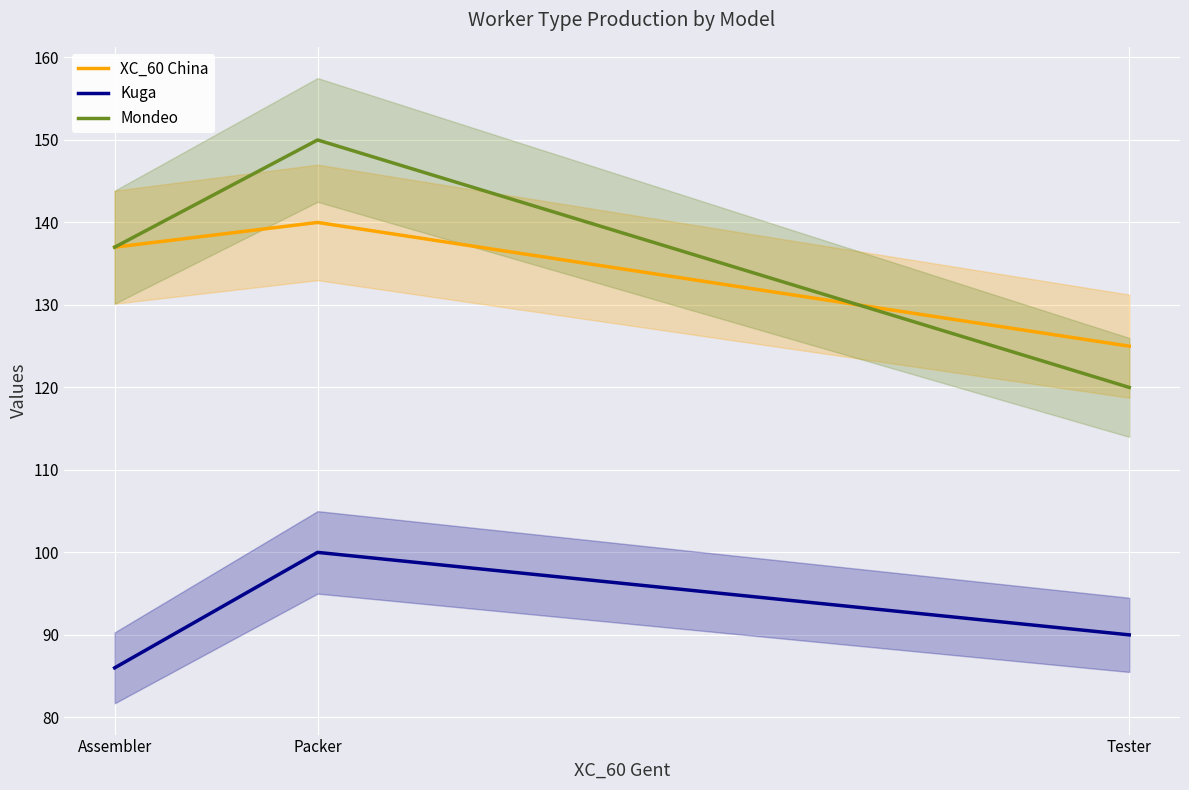

What is the highest value of the Kuga series?

100